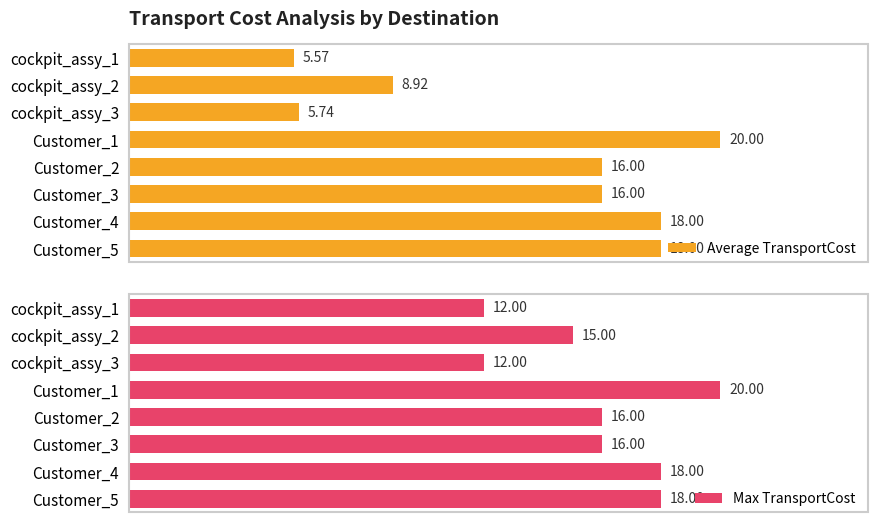

What is the difference between the maximum and second lowest values in the Max TransportCost series?

8.0